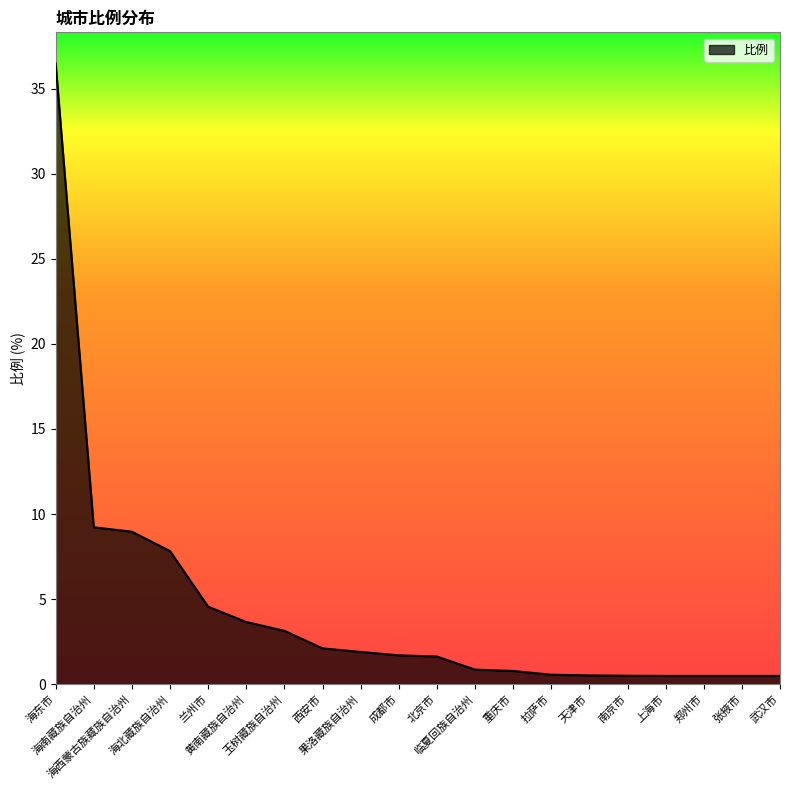

Where does the data first go above 1?

海东市